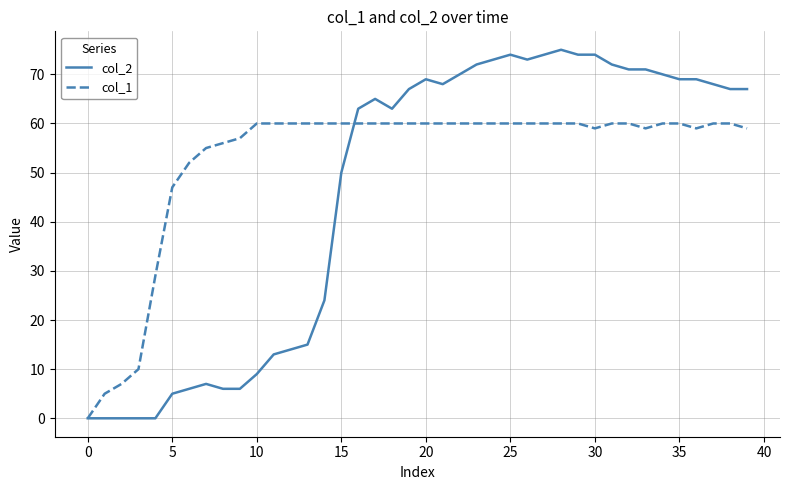

Which series has the largest total across all categories?

col_1